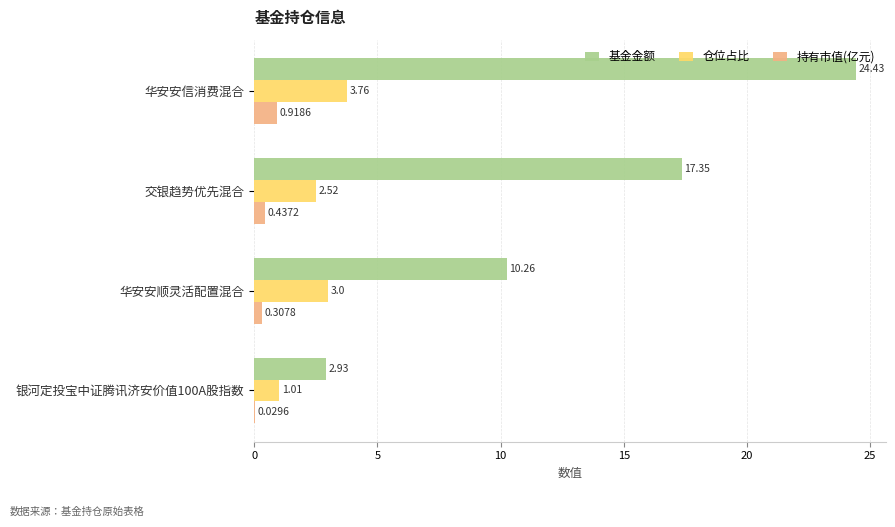

Between 华安安顺灵活配置混合 and 银河定投宝中证腾讯济安价值100A股指数, which series saw the biggest shift?

基金金额